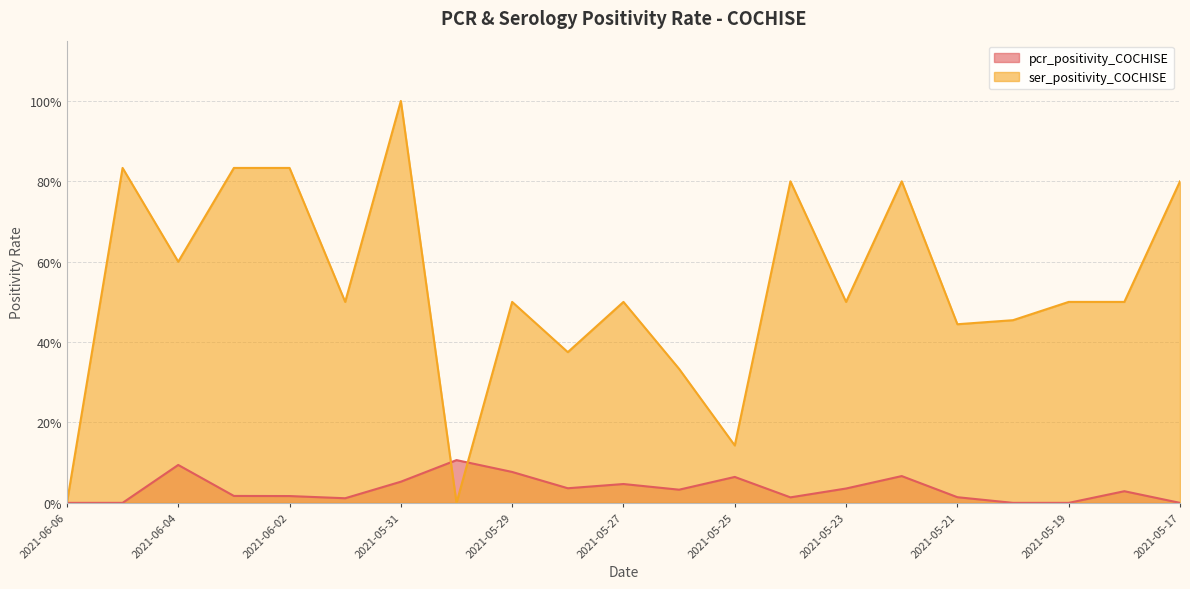

The value of ser_positivity_COCHISE at 2021-05-23 is 0.2. True or false?

False